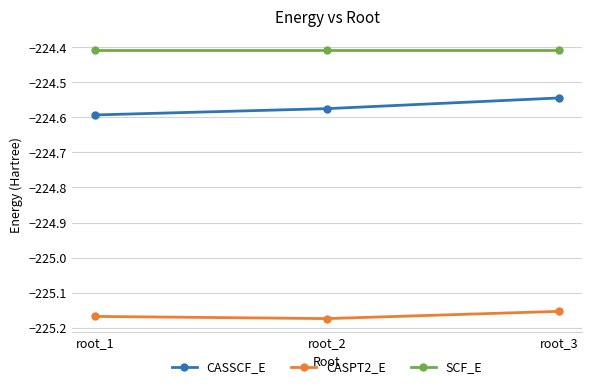

At how many categories does at least one series exceed -225?

3